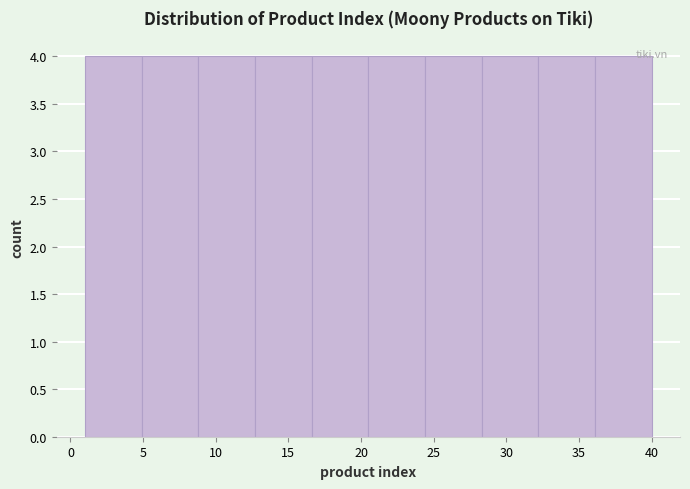

Reading left to right, list every bar in this chart as the range it spans on the x-axis followed by its height. Neither the bar edges nor the heights are printed on the chart, so give them approximately, as read against the axes.

1.0 to 4.9: 4
4.9 to 8.8: 4
8.8 to 12.7: 4
12.7 to 16.6: 4
16.6 to 20.5: 4
20.5 to 24.4: 4
24.4 to 28.3: 4
28.3 to 32.2: 4
32.2 to 36.1: 4
36.1 to 40.0: 4